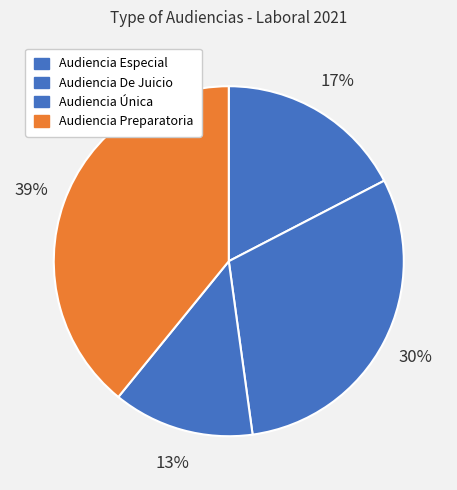

Which slice is the largest?

Audiencia Preparatoria